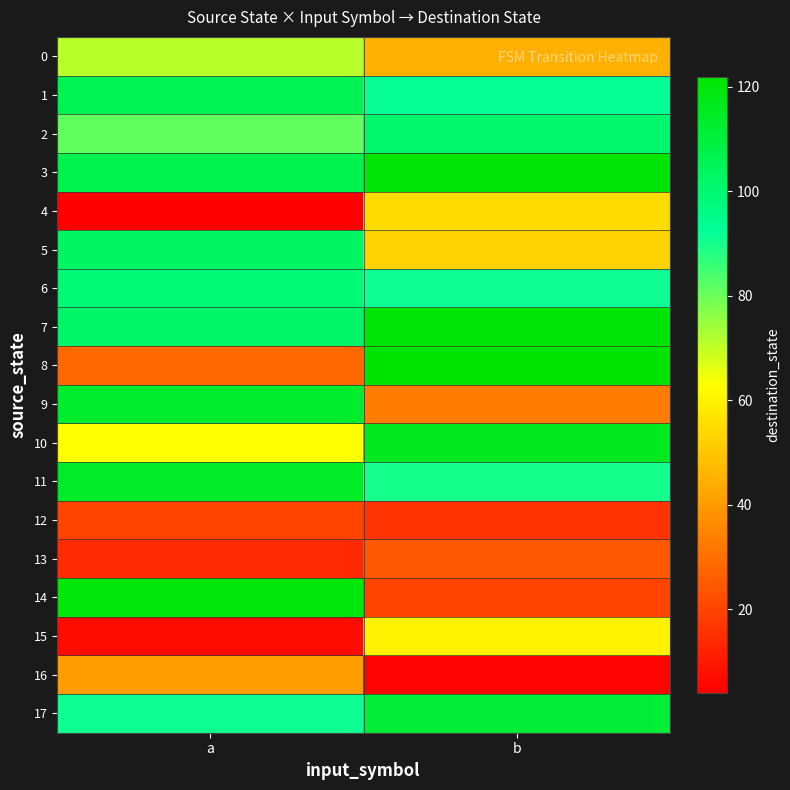

Between a and b, which series saw the biggest shift?

14